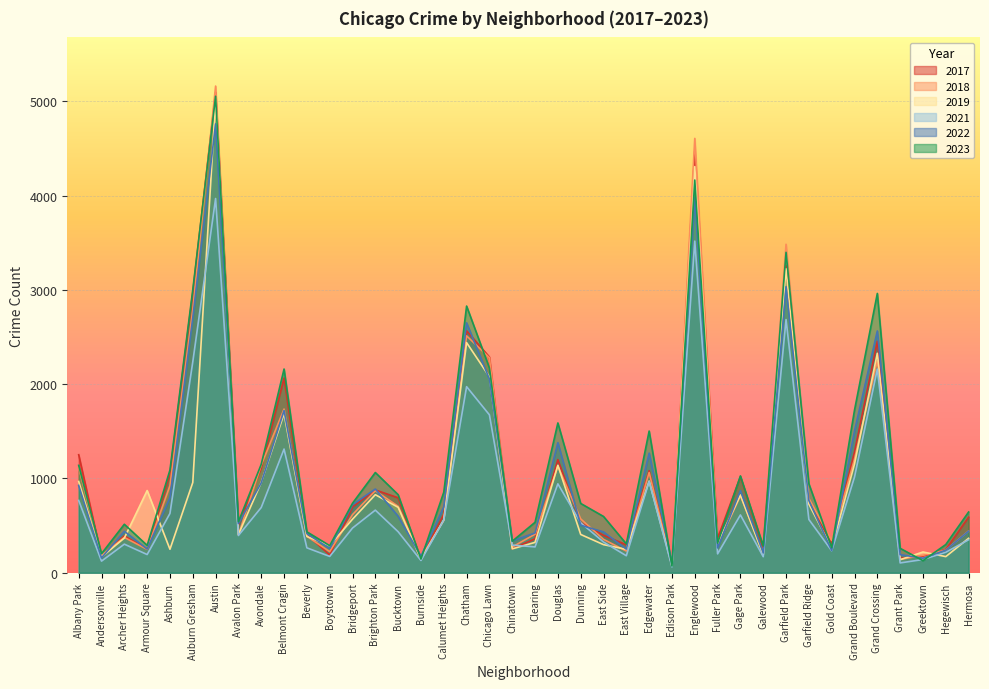

The value of 2021 at Dunning is 530. True or false?

True